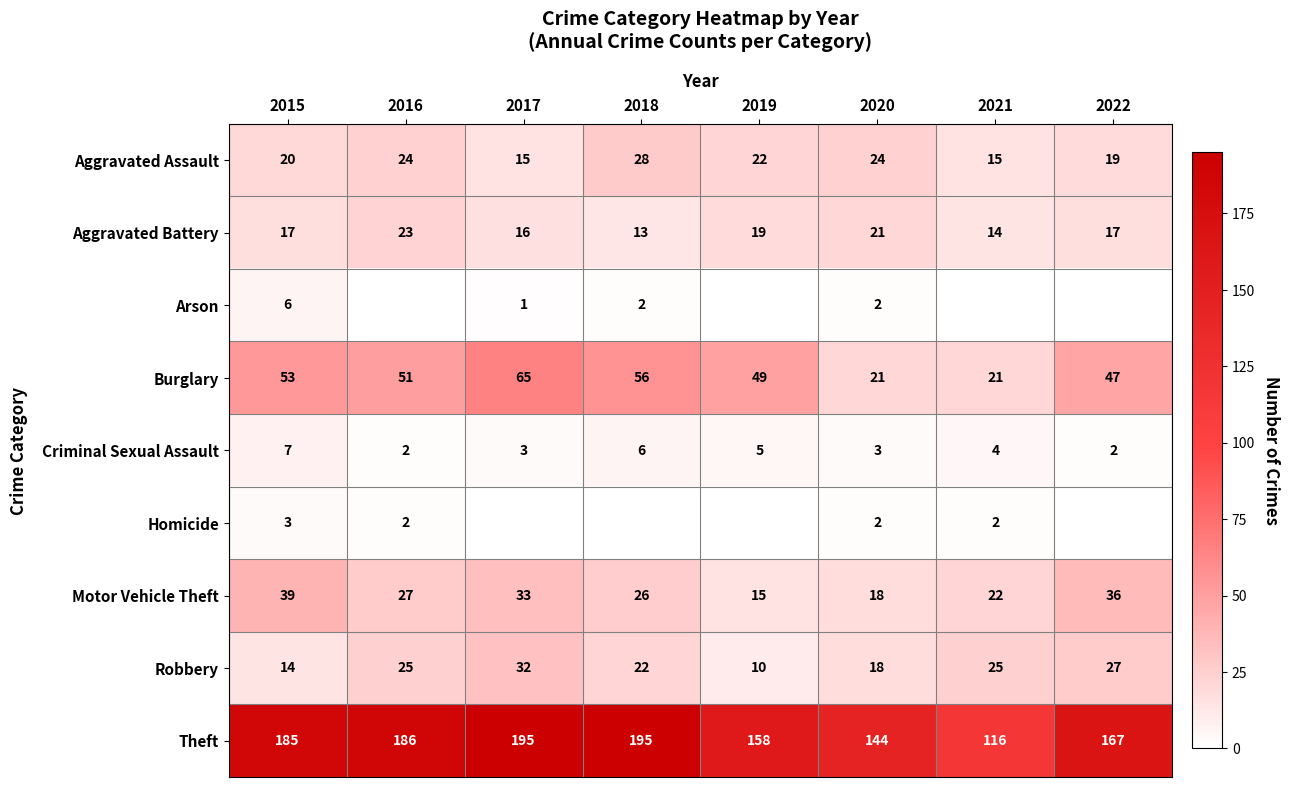

List the labels in order of Motor Vehicle Theft value, largest first.

2015, 2022, 2017, 2016, 2018, 2021, 2020, 2019